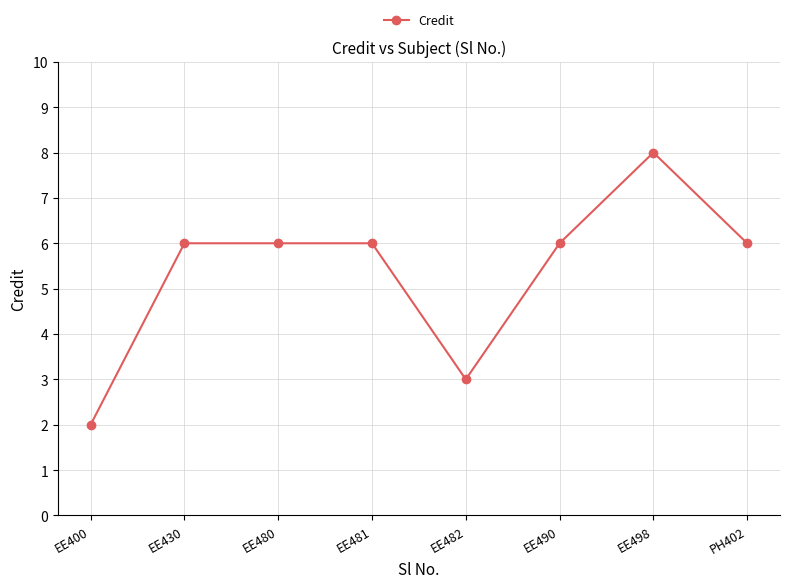

Is it true that the value at EE400 is 1?

False